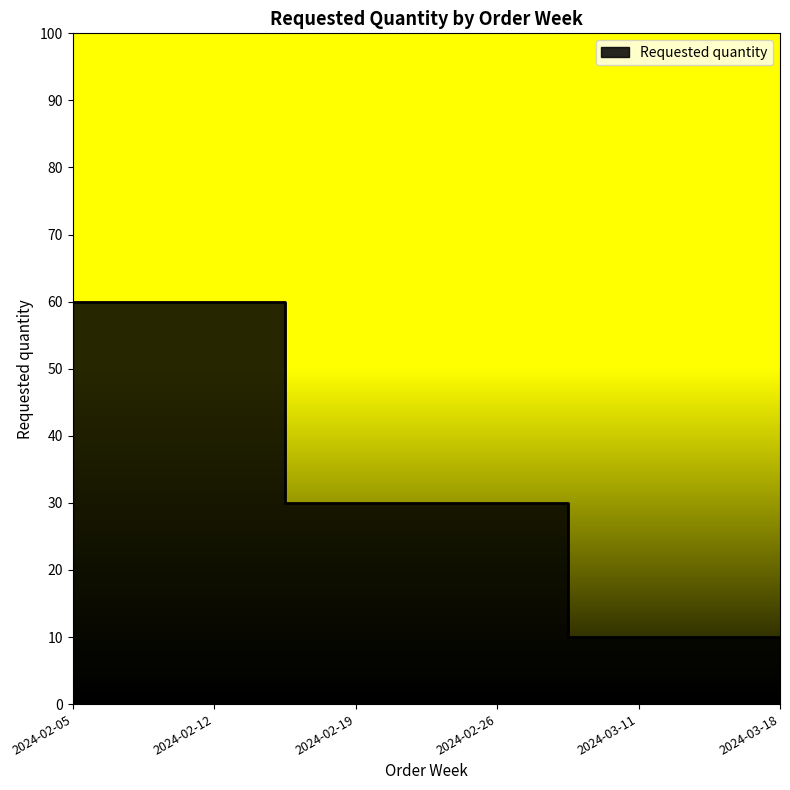

The chart shows a value of 60 at 2024-02-12. True or false?

True